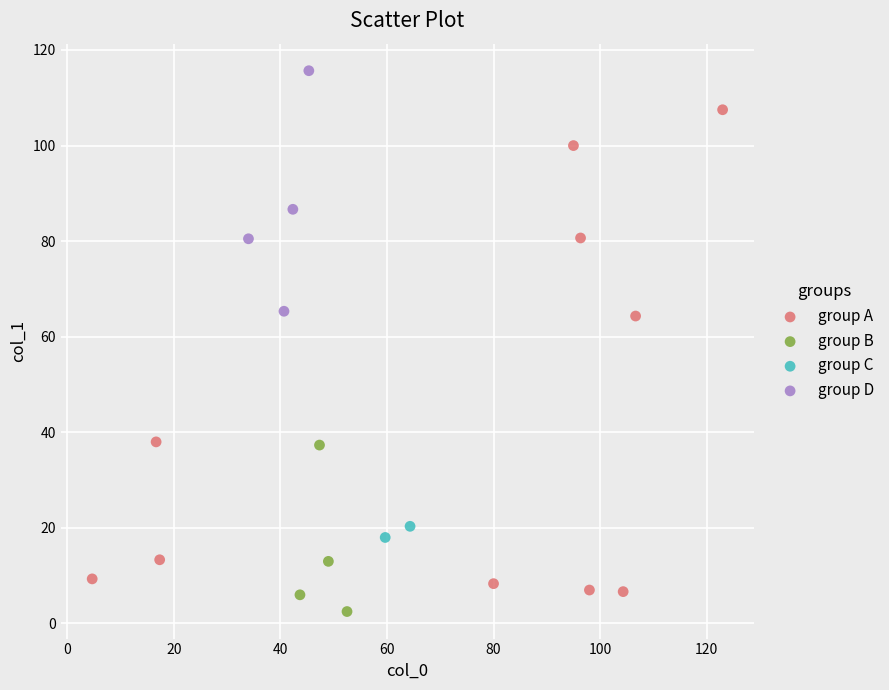

Which series contains the highest Y value?

group D